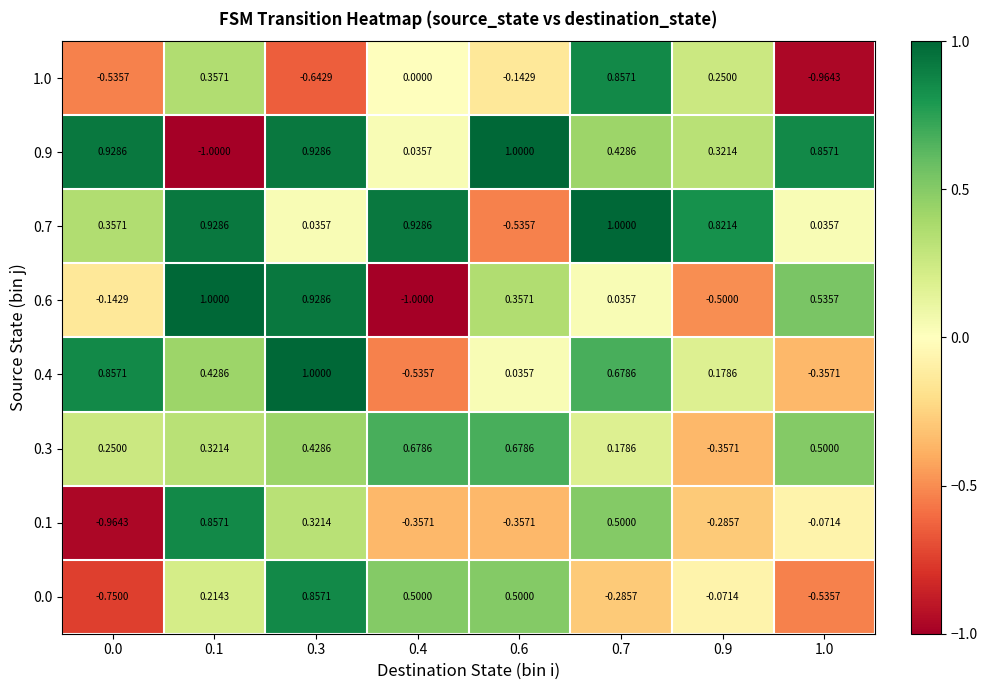

What is the total value across all series at 0.7?

3.4